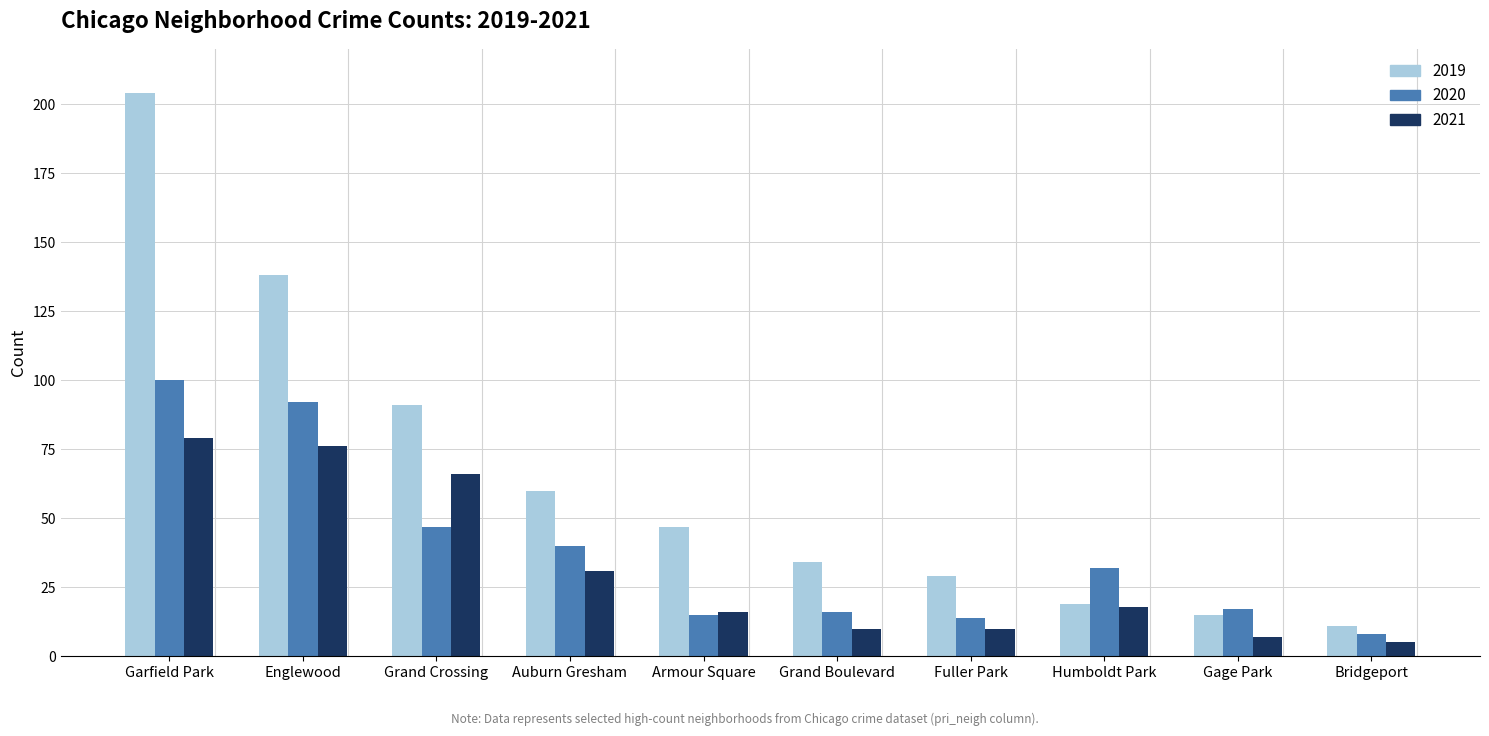

Reading left to right, list all the values displayed in this chart.

2019: 204	138	91	60	47	34	29	19	15	11
2020: 100	92	47	40	15	16	14	32	17	8
2021: 79	76	66	31	16	10	10	18	7	5